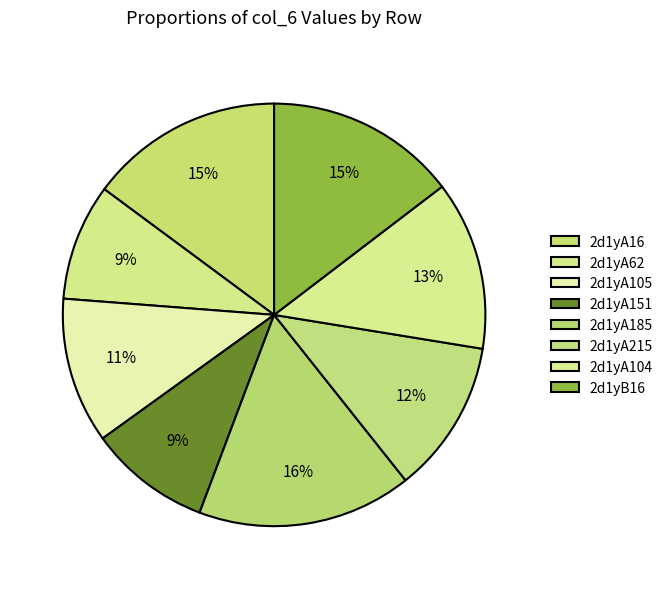

To the nearest percent, what is the combined percentage of 2d1yA104 and 2d1yA105?

24%